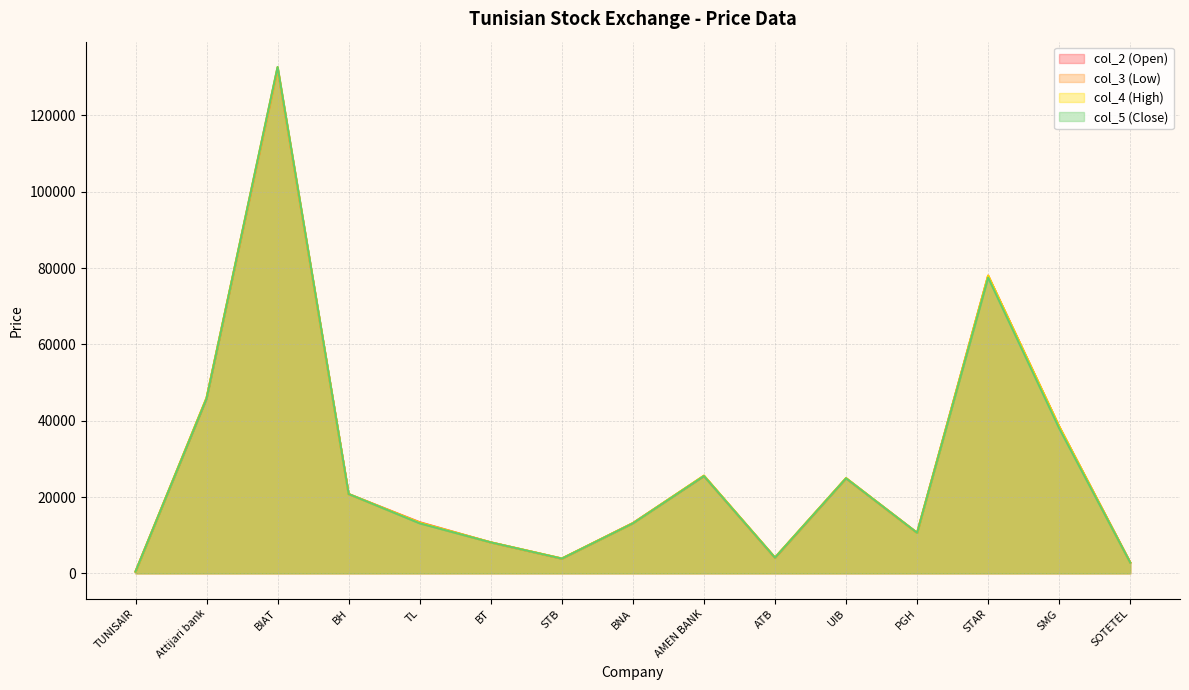

The value of col_2 at SMG is 11007. True or false?

False